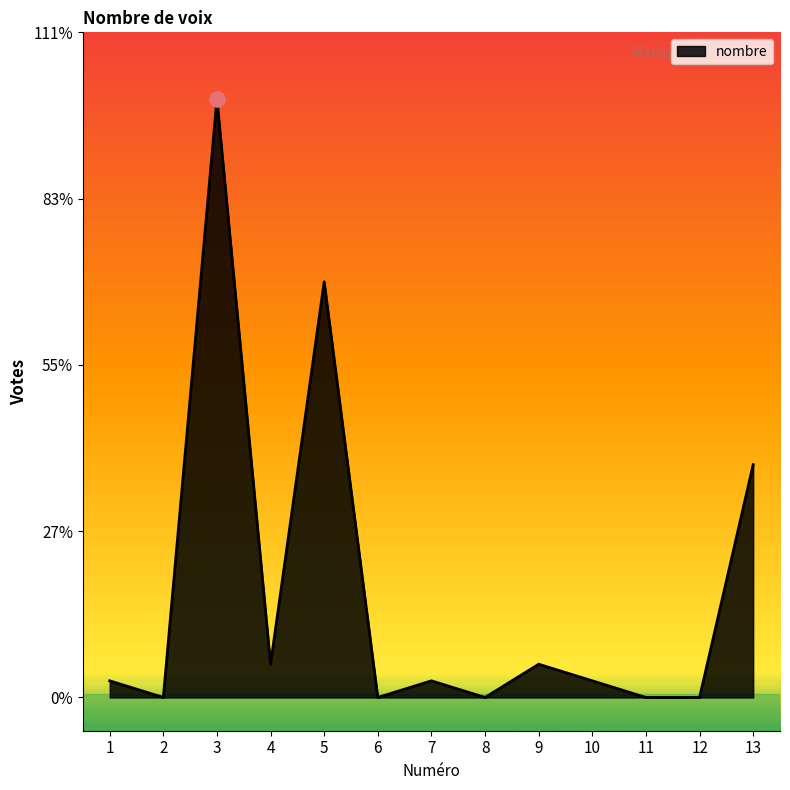

Which has a higher value, 10 or 4?

4